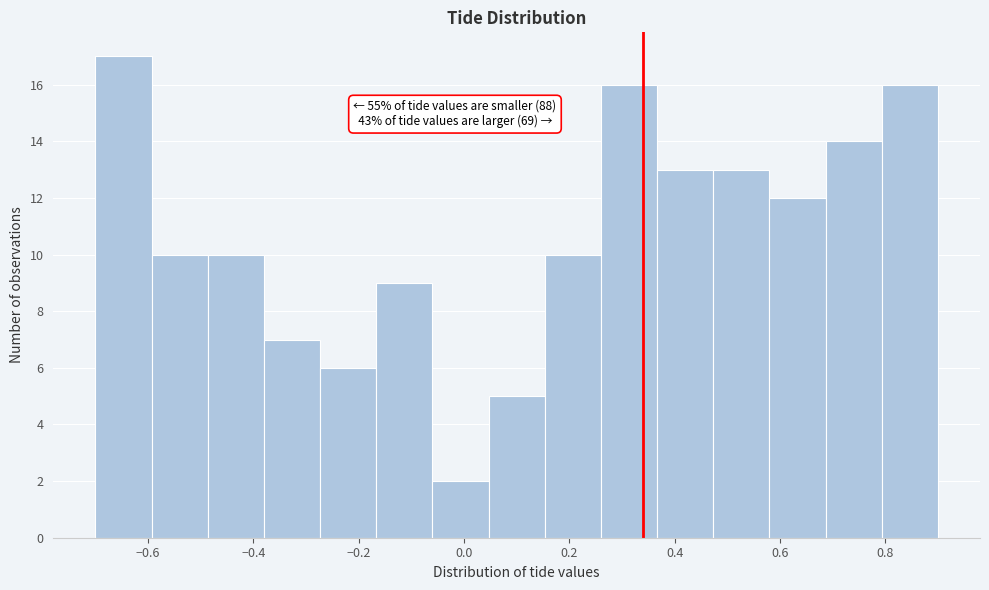

Over which range of the x-axis is the bar tallest?

-0.70 to -0.60